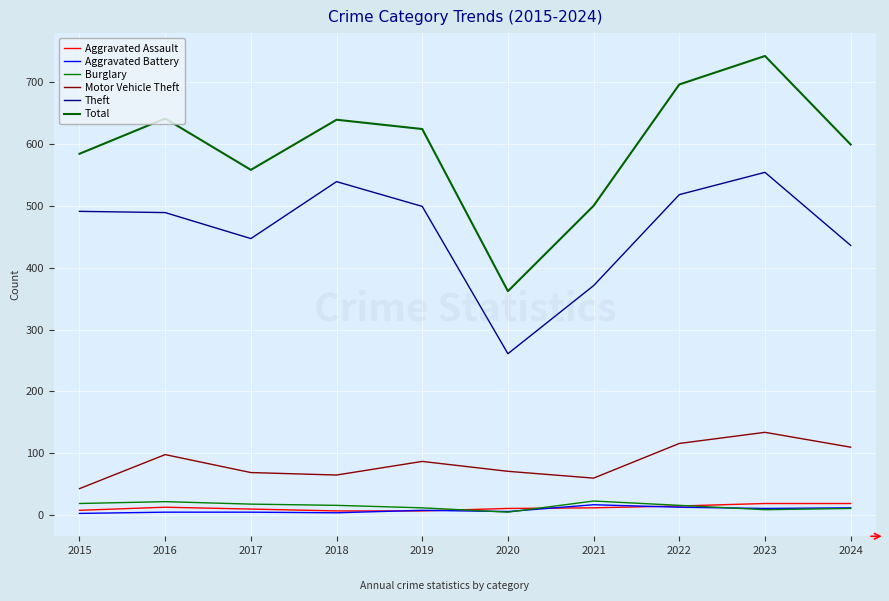

At which category is the sum across all series the highest?

2023